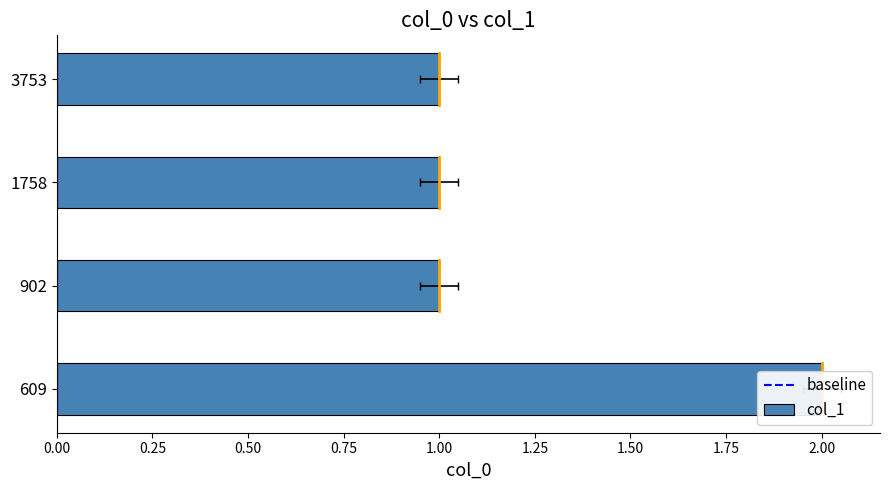

Count the values in the range 1 to 2.

4